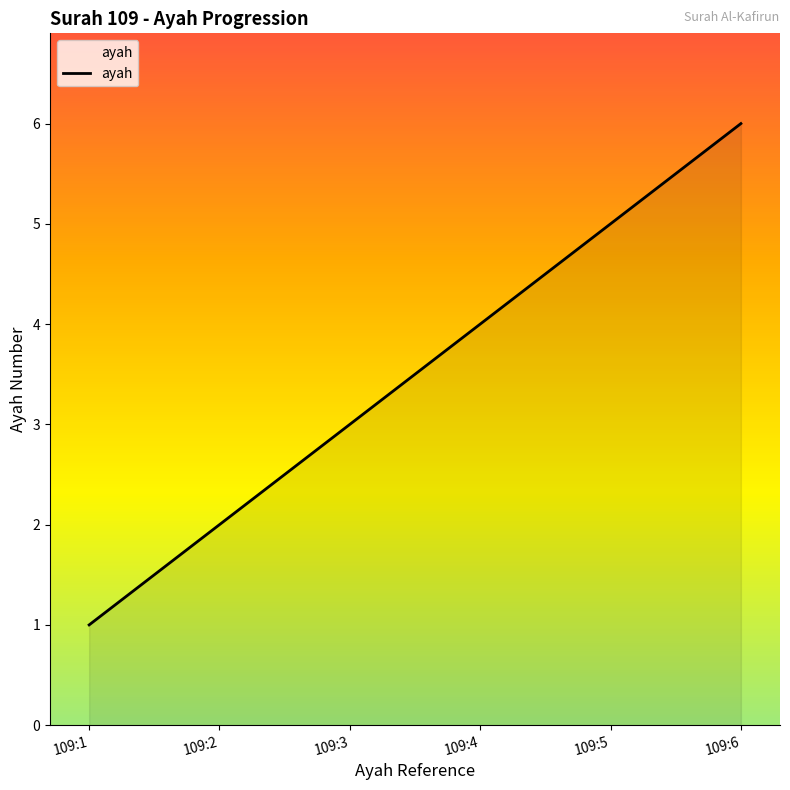

How many values are between 2 and 5?

4